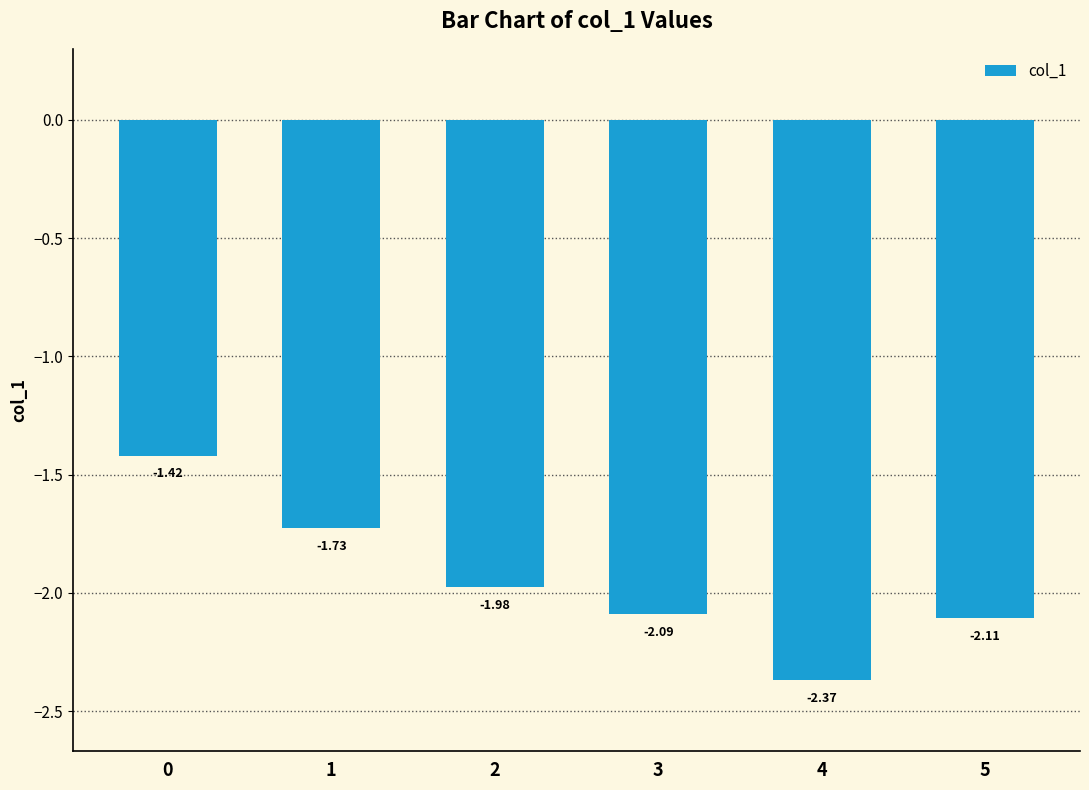

List the labels in order of value, largest first.

0, 1, 2, 3, 5, 4